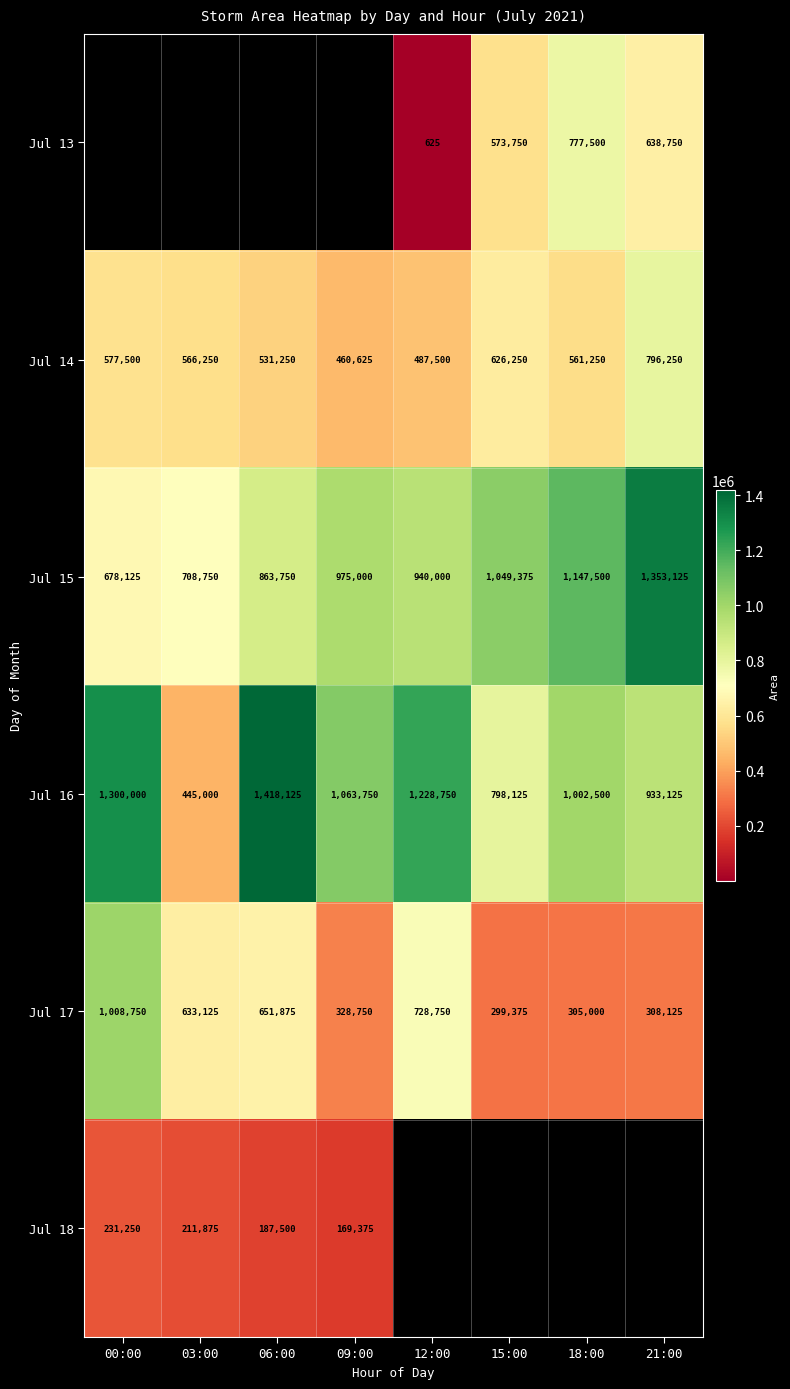

List the labels in order of Jul 14 value, largest first.

21:00, 15:00, 00:00, 03:00, 18:00, 06:00, 12:00, 09:00